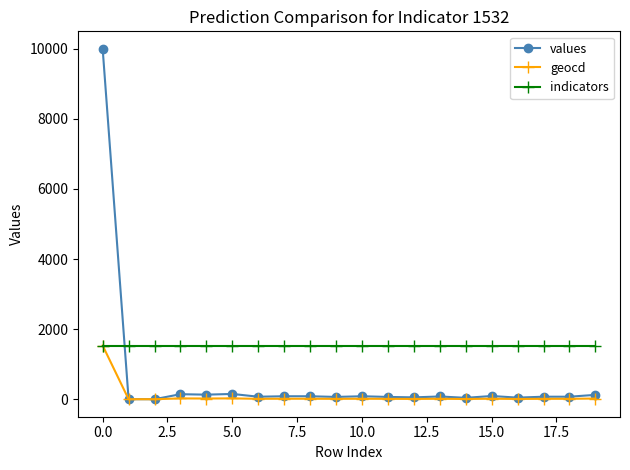

What is the value of the indicators point at the 5th from the left?

1532